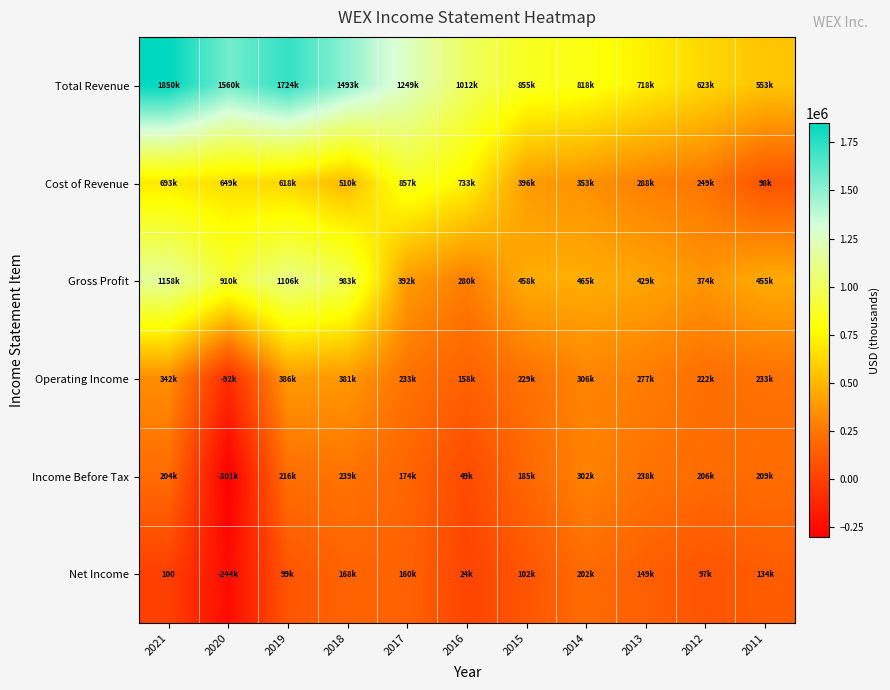

List the series in order of their peak value, lowest first.

Net Income, Income Before Tax, Operating Income, Cost of Revenue, Gross Profit, Total Revenue